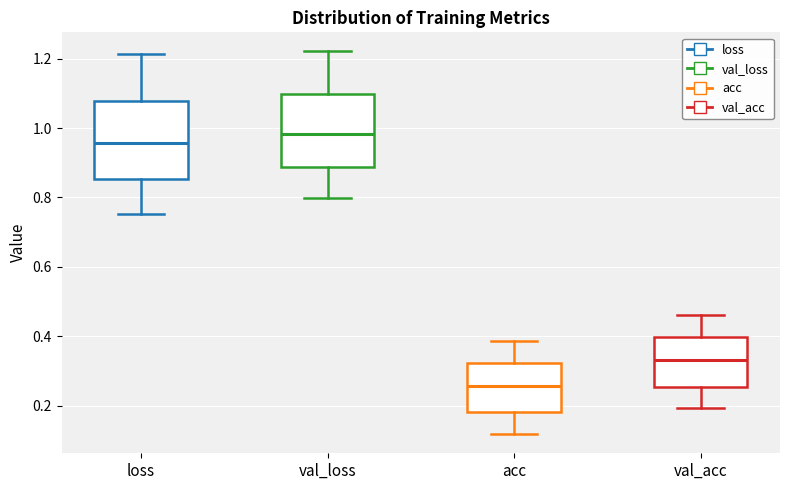

Where does the lower whisker of the box for acc end on the y-axis? The values are not printed on the chart, so give them approximately, as read against the axis.

0.12